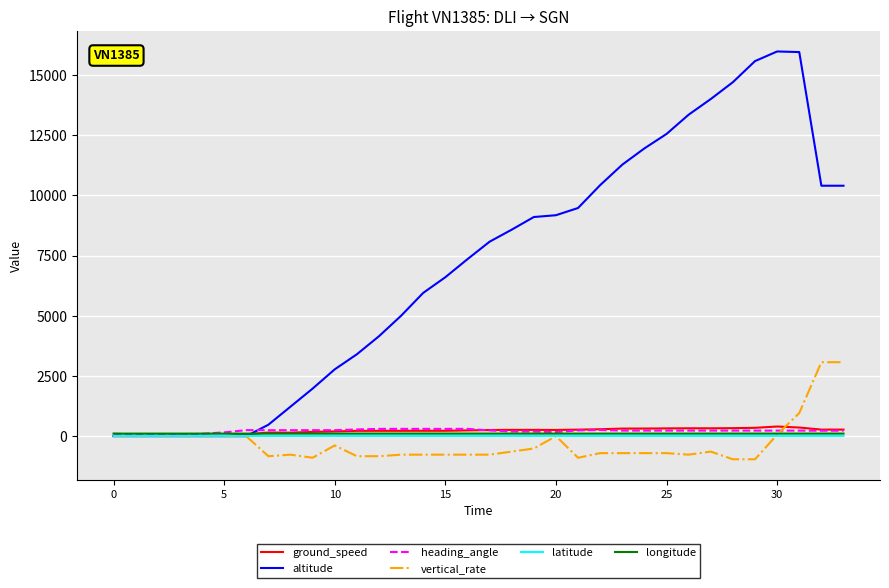

What is the greatest value displayed?

15975.0